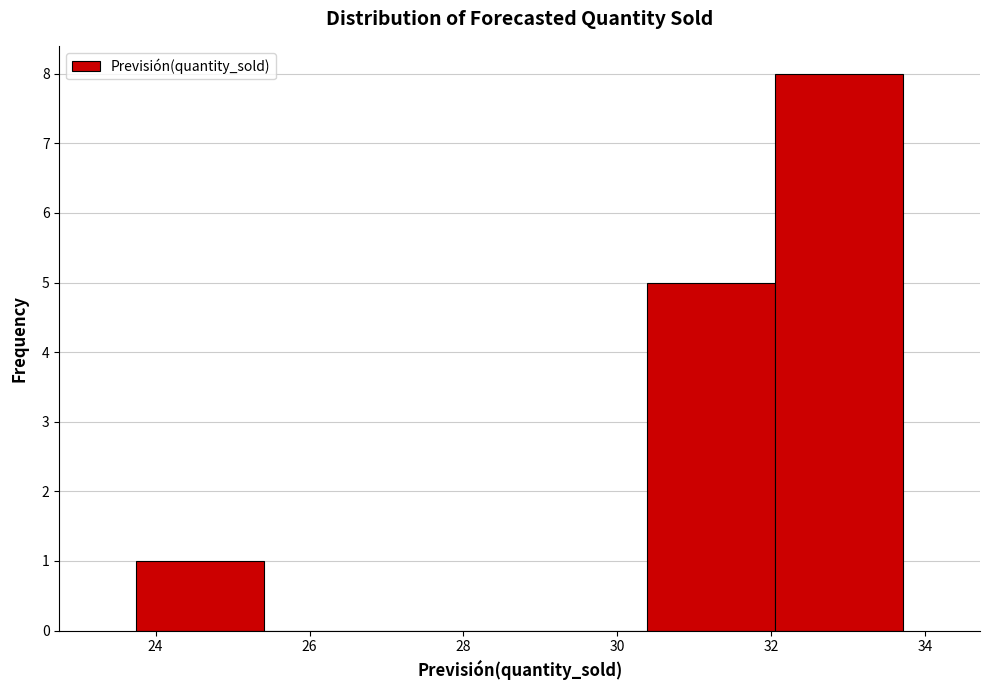

Reading left to right, list every bar in this chart as the range it spans on the x-axis followed by its height. Neither the bar edges nor the heights are printed on the chart, so give them approximately, as read against the axes.

23.8 to 25.4: 1
25.4 to 27.0: 0
27.0 to 28.8: 0
28.8 to 30.4: 0
30.4 to 32.0: 5
32.0 to 33.8: 8